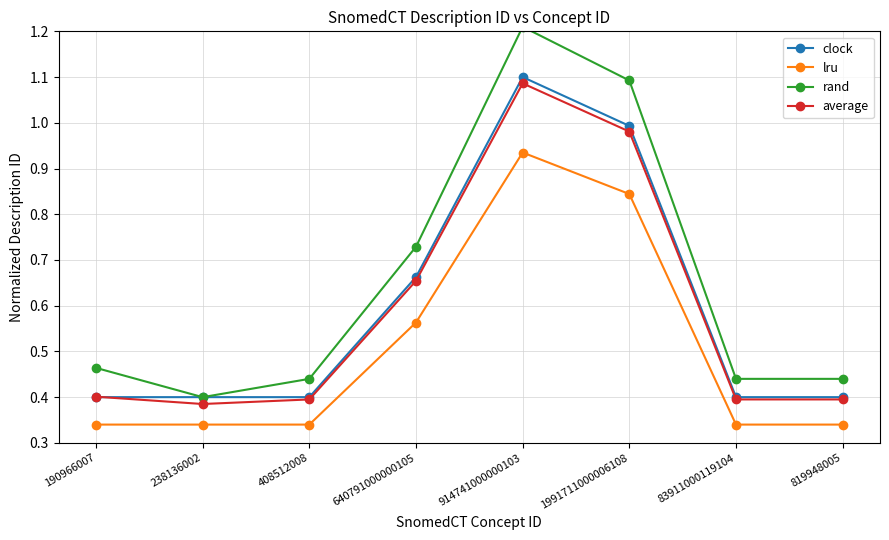

What is the value of the lru point at the 5th from the left?

0.9